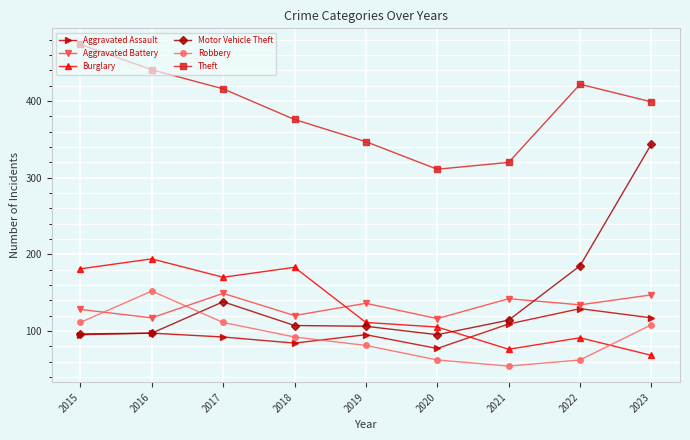

True or false: Motor Vehicle Theft has a value of 33 at 2017.

False